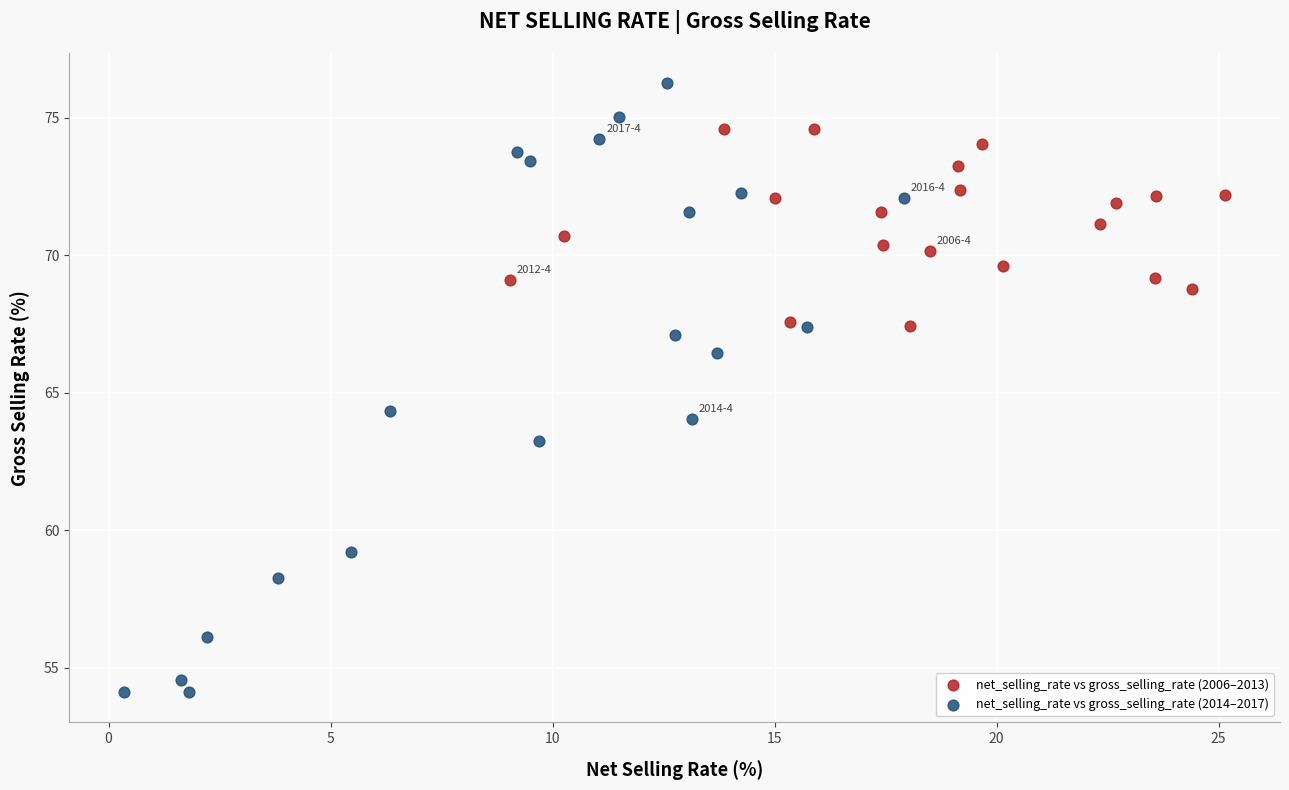

Which series has the widest spread of Y values?

net_selling_rate vs gross_selling_rate (2014–2017)